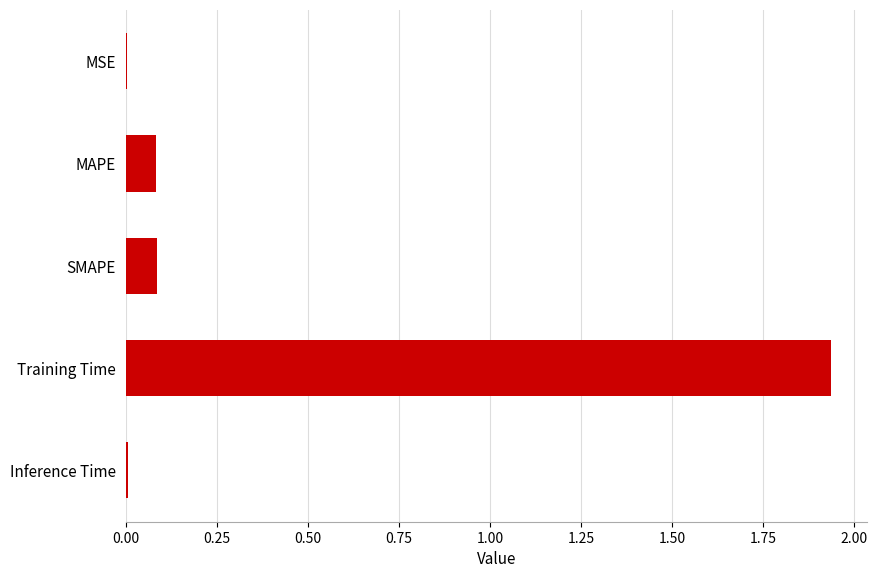

The chart shows a value of 0.0 at SMAPE. True or false?

False